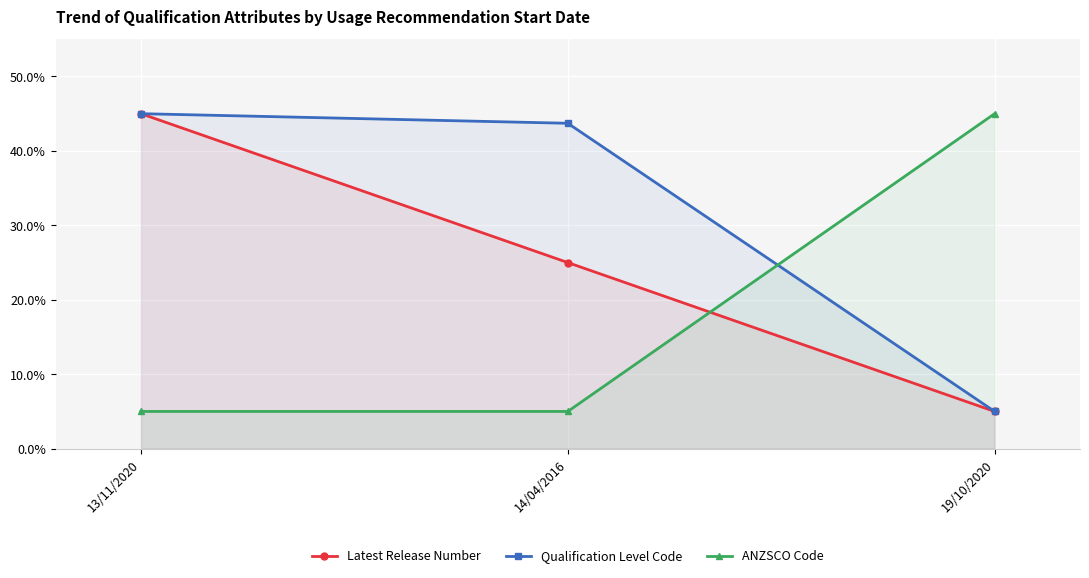

What is the label of the 3rd point from the left?

19/10/2020